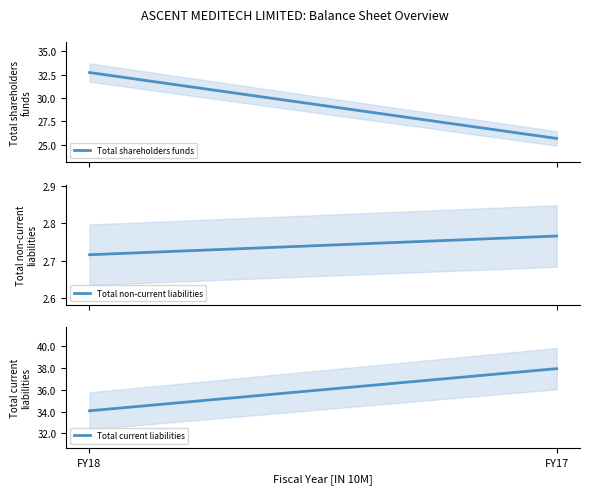

Which category has the lowest value across all series?

FY18